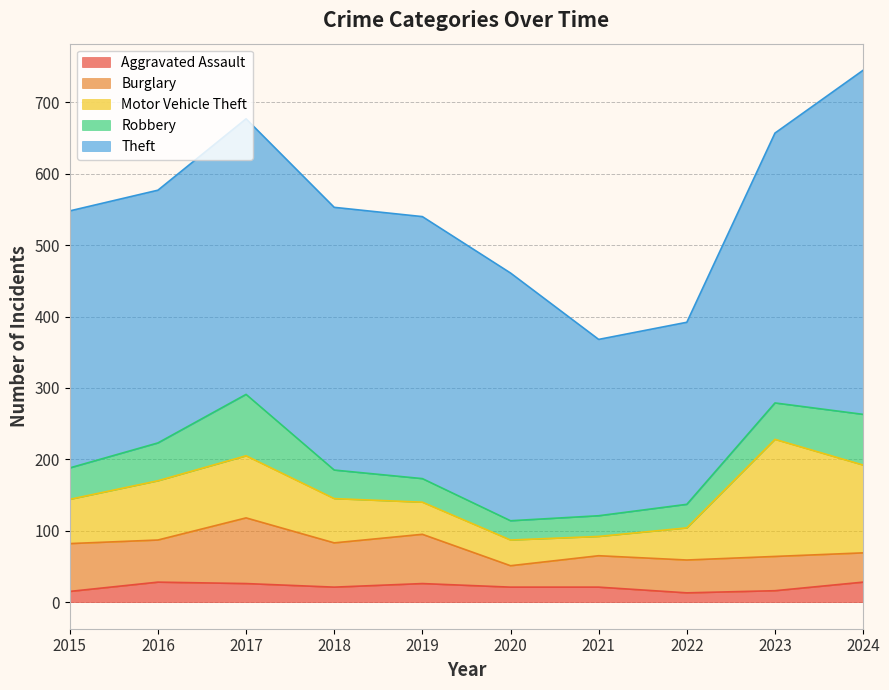

Which series has the widest spread of values?

Theft